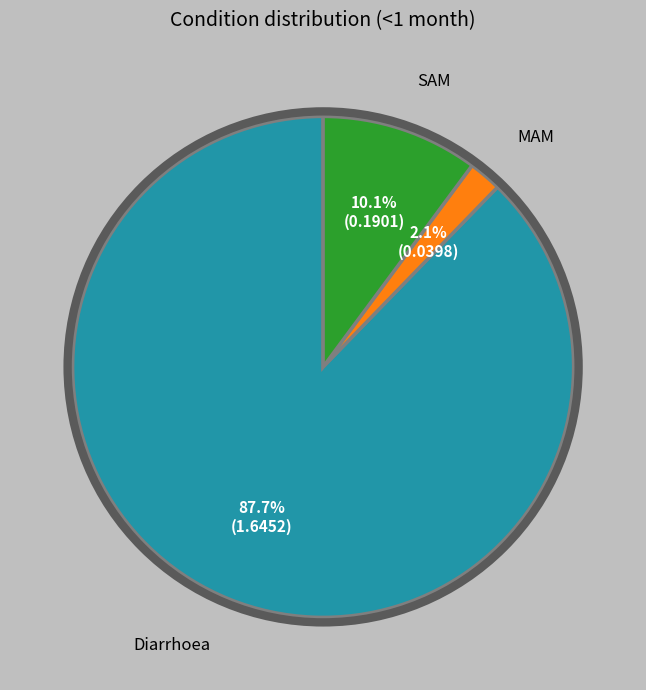

Is there a majority slice in this chart?

Yes